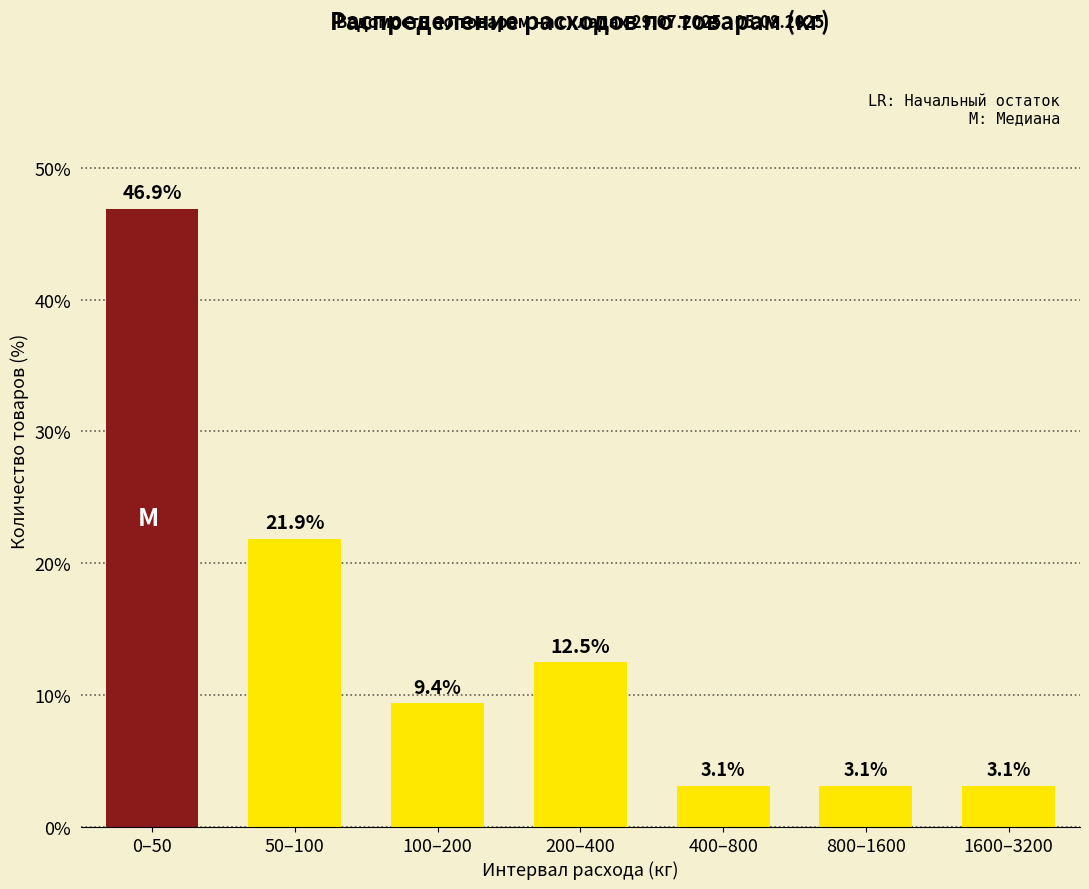

Reading left to right, list all the values displayed in this chart.

46.9	21.9	9.4	12.5	3.1	3.1	3.1